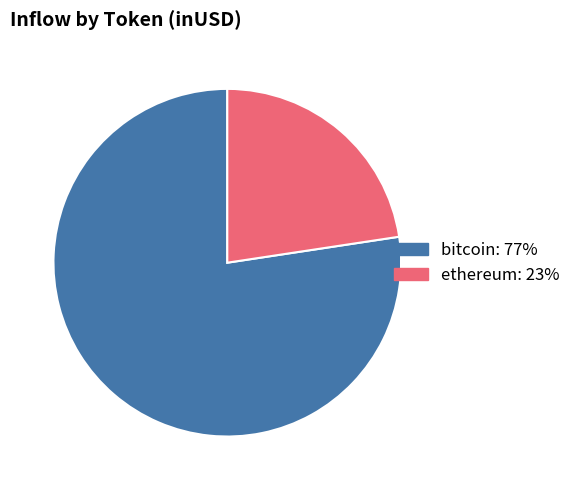

How many slices are in this pie chart?

2